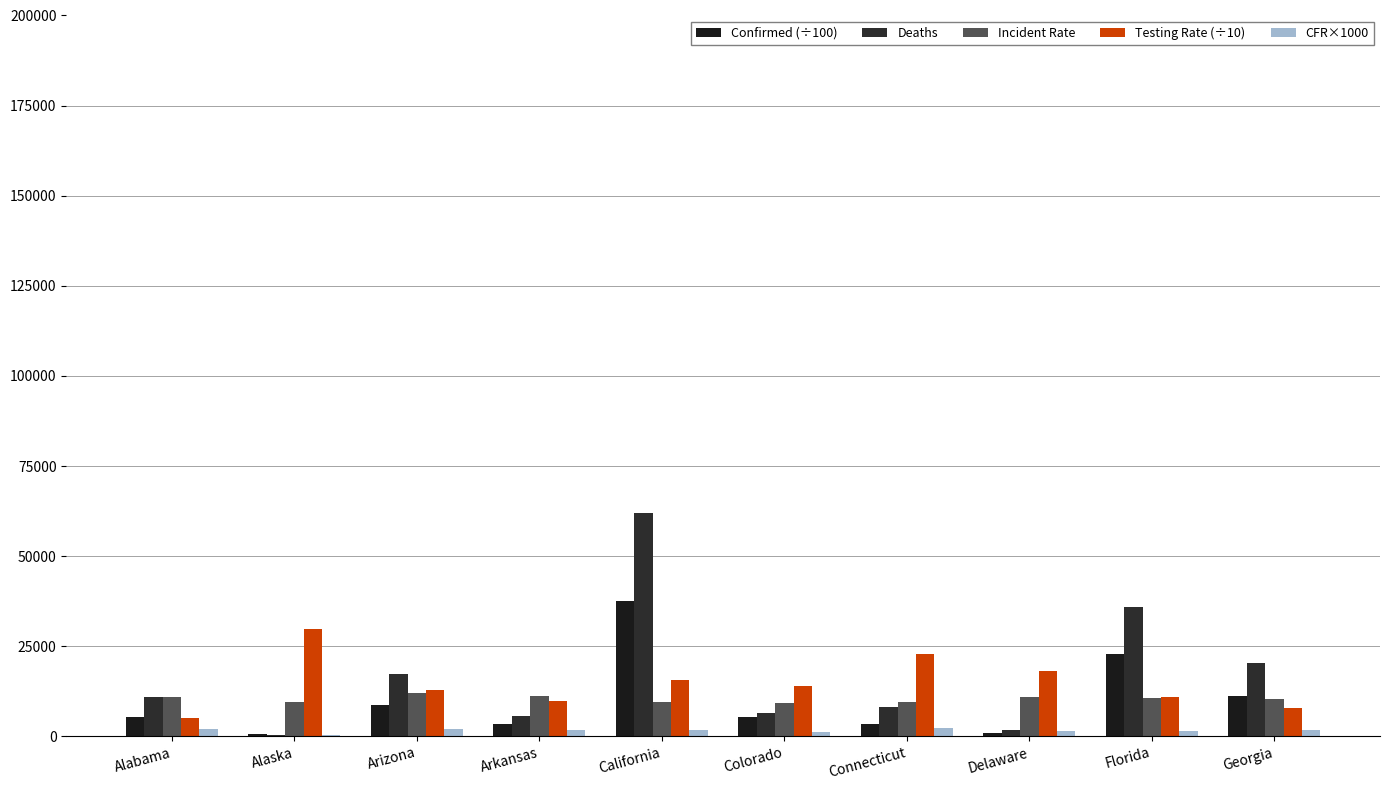

Are the bars grouped side by side (vs. stacked)?

Yes